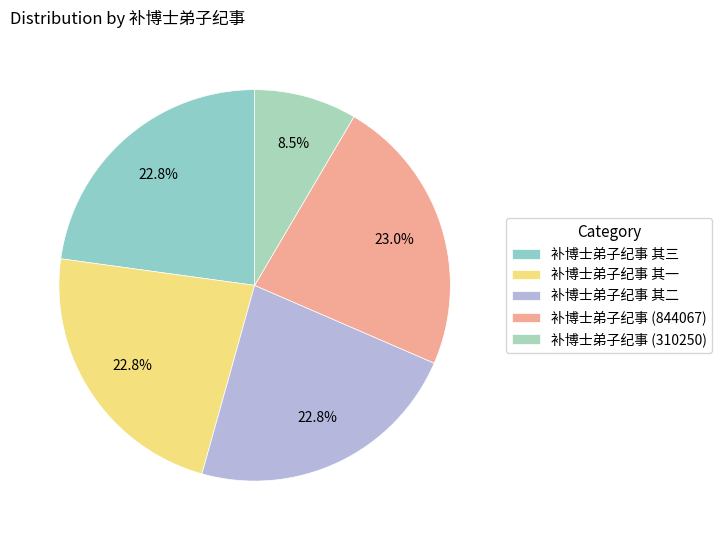

What is the largest slice in the pie chart?

补博士弟子纪事 (844067)